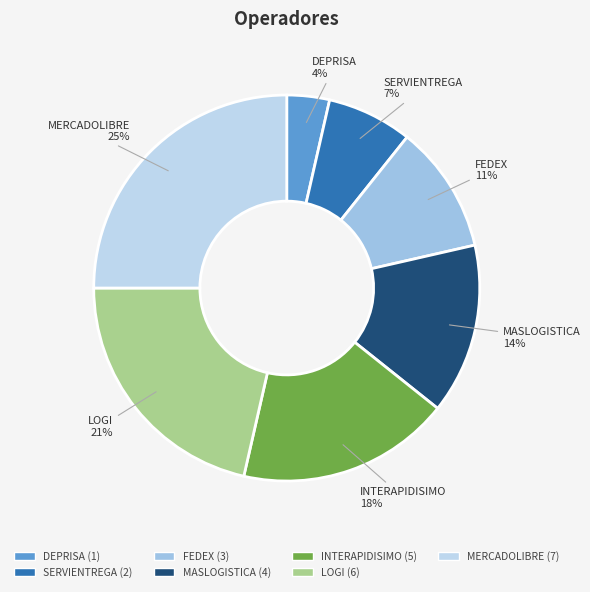

Between MERCADOLIBRE 25% and MASLOGISTICA 14%, which is larger?

MERCADOLIBRE 25%